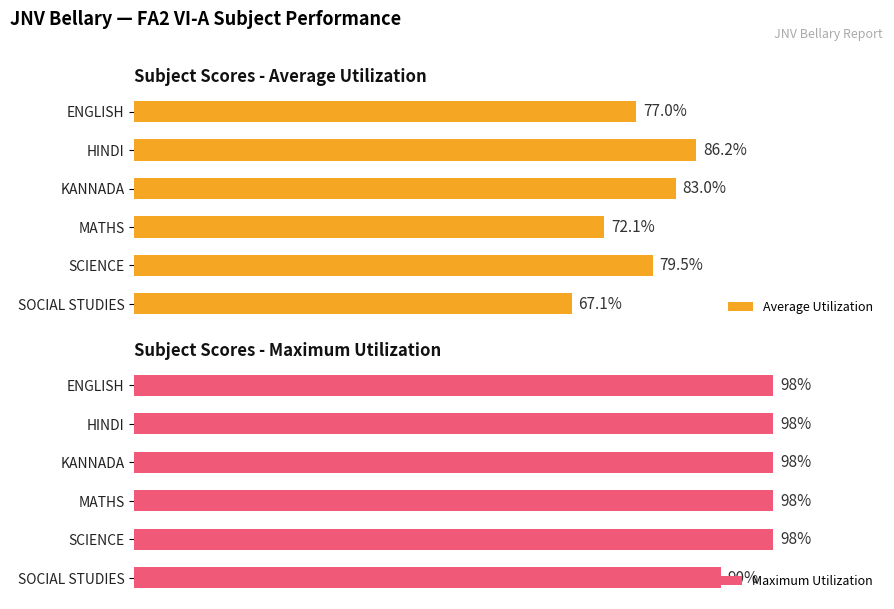

At which label does Average Utilization reach its minimum?

SOCIAL STUDIES